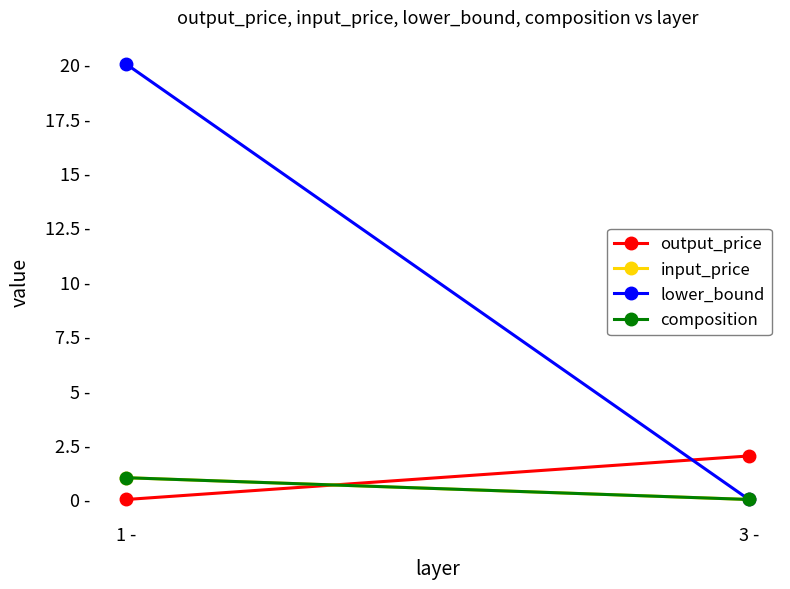

Which category has the lowest value in the input_price series?

3 -